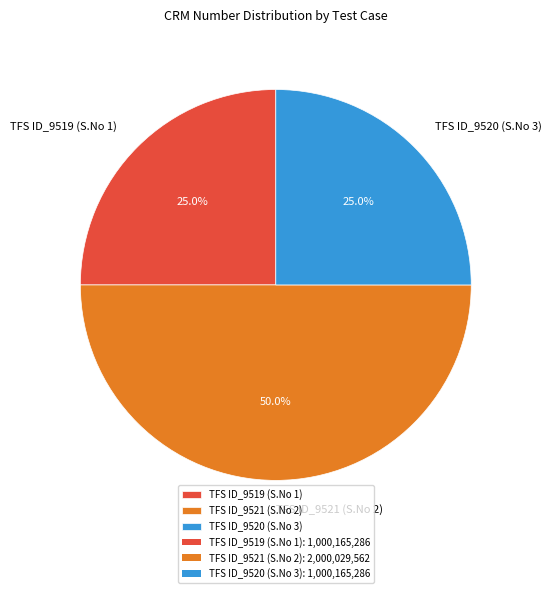

What percentage do TFS ID_9520 (S.No 3) and TFS ID_9519 (S.No 1) together represent?

50.0%